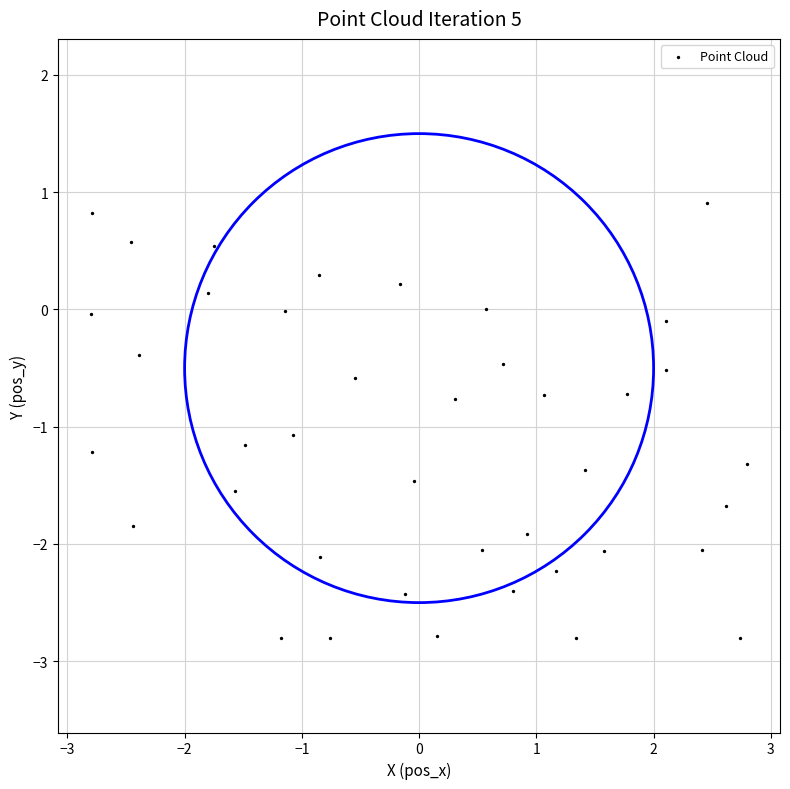

What is the range of Y values (max minus min)?

3.7